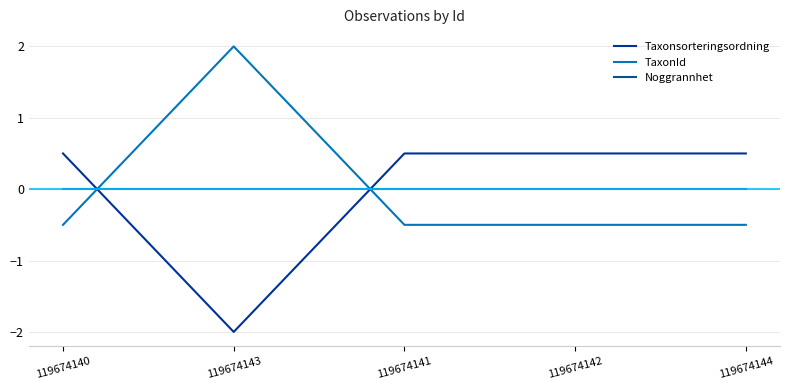

What are all the series names shown in the legend?

Taxonsorteringsordning, TaxonId, Noggrannhet